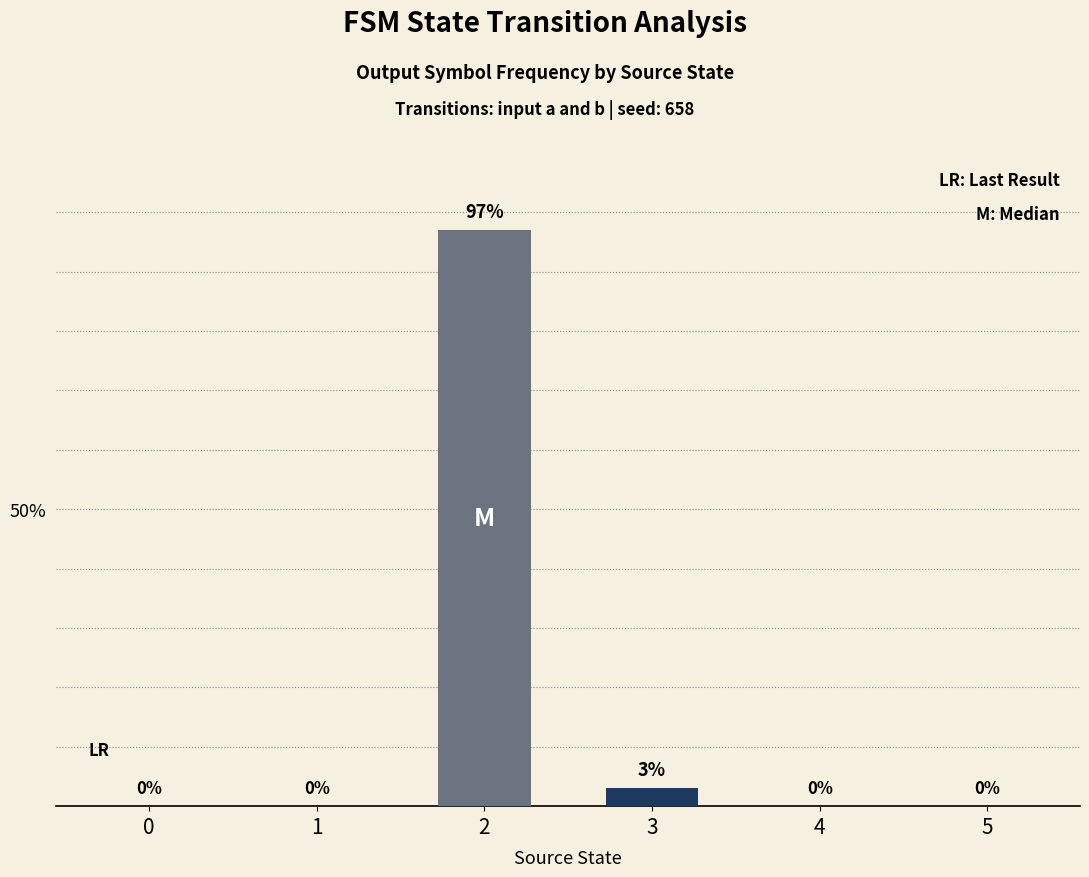

How many positive values does the M (Median) series have?

1